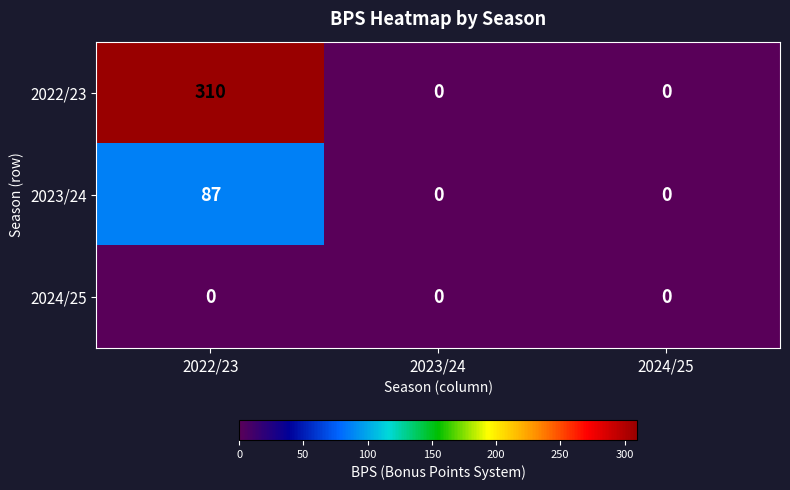

What is the sum of all 2023/24 values?

87